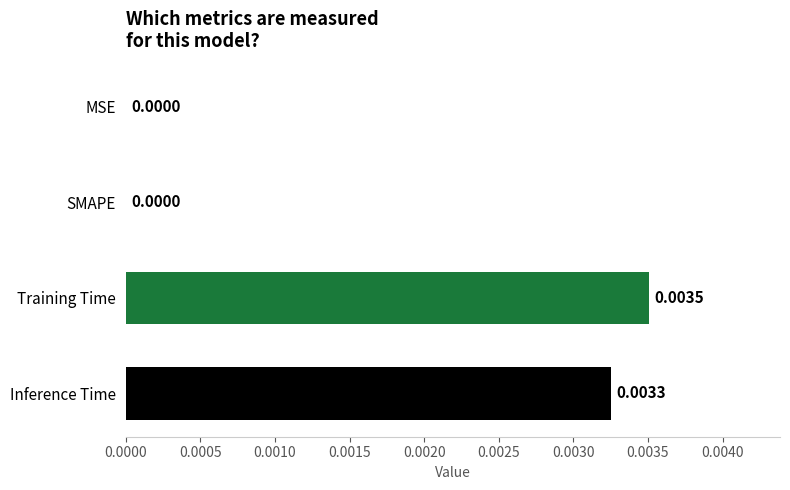

Count the number of categories in the chart.

4